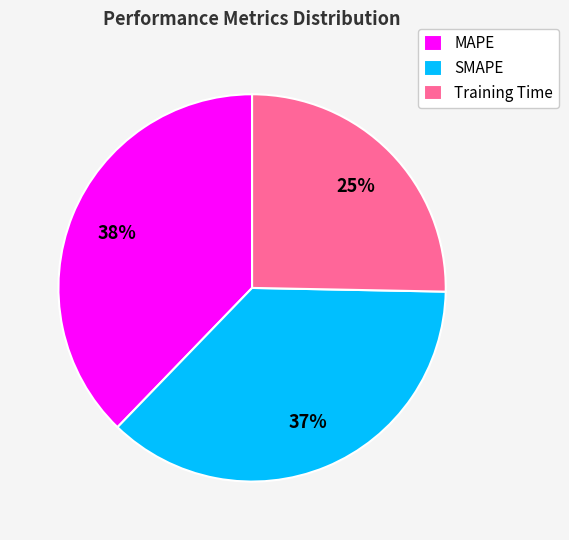

Is there any slice that represents more than half of the pie?

No